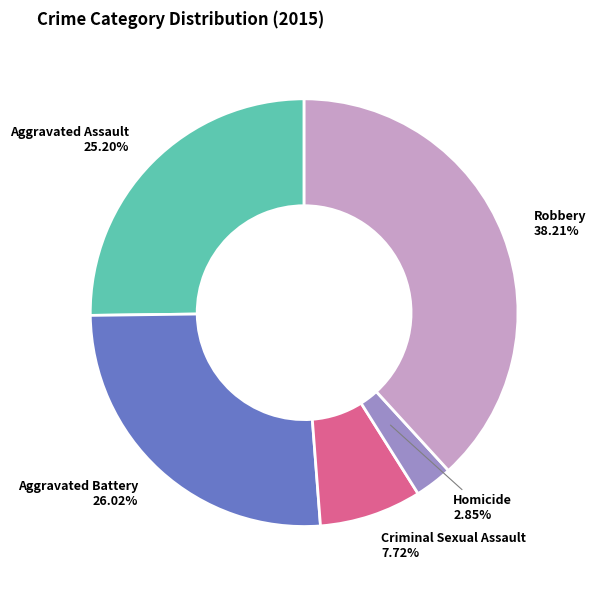

Is it true that Aggravated Assault is 34% of the pie?

False